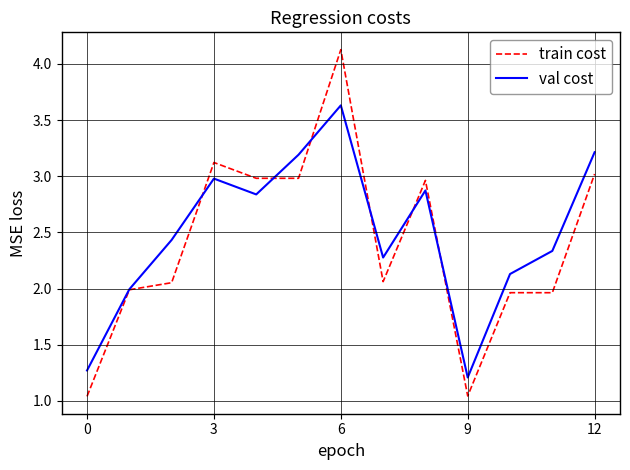

What are all the series names shown in the legend?

train cost, val cost